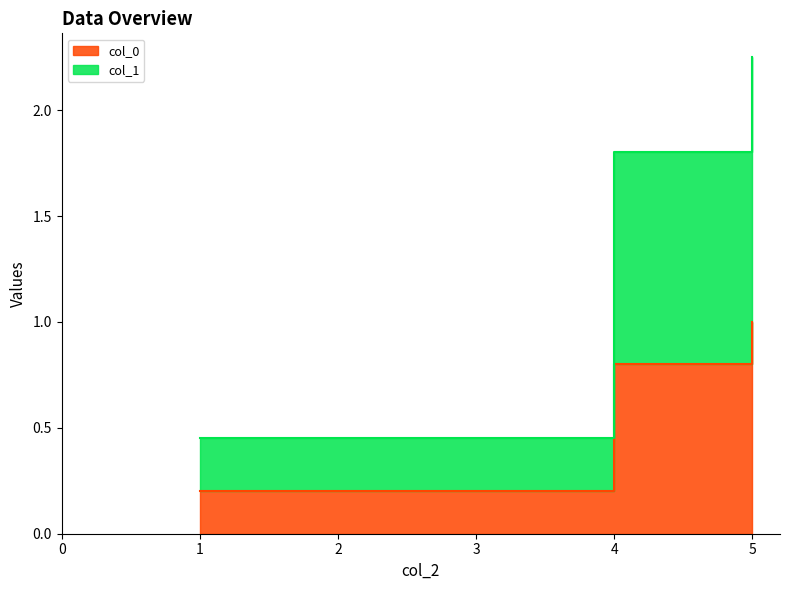

Which series has the largest total across all categories?

col_1